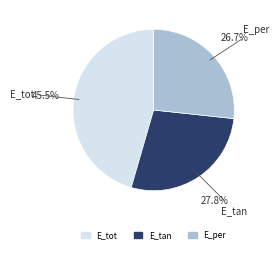

What percentage do E_tot and E_tan together represent?

73.3%